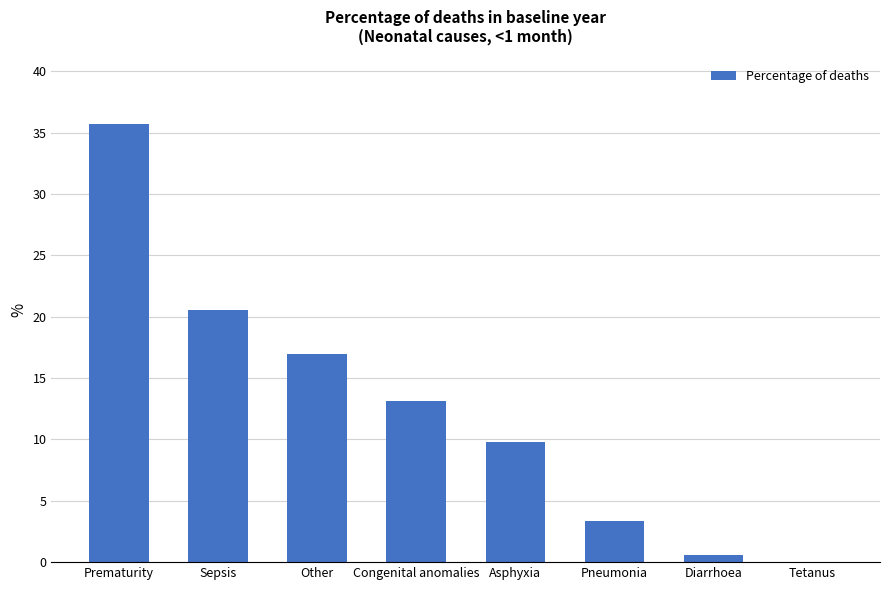

What is the ratio of the value at Diarrhoea to the value at Pneumonia?

0.2